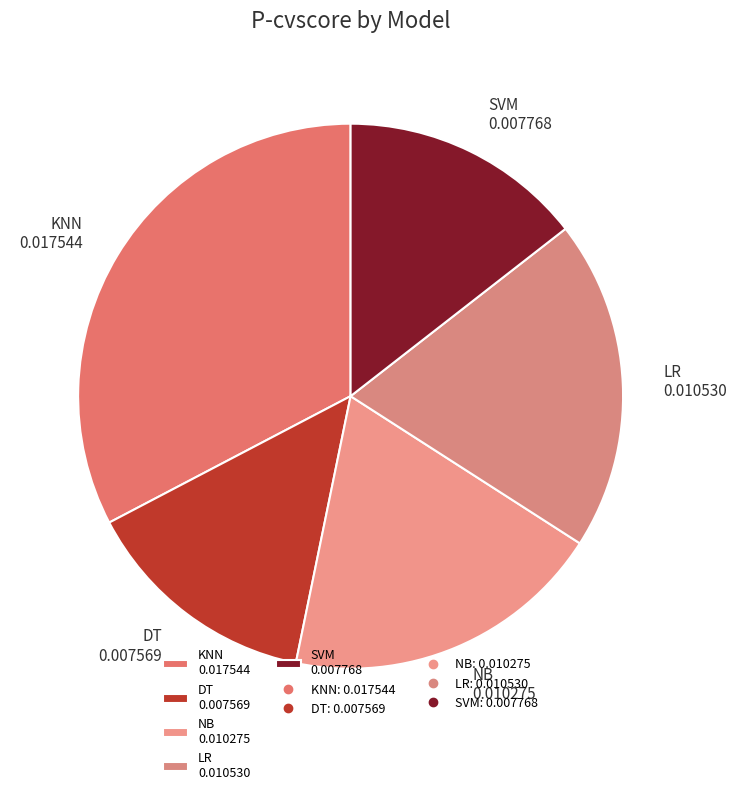

True or false: NB accounts for 33% of the total.

False